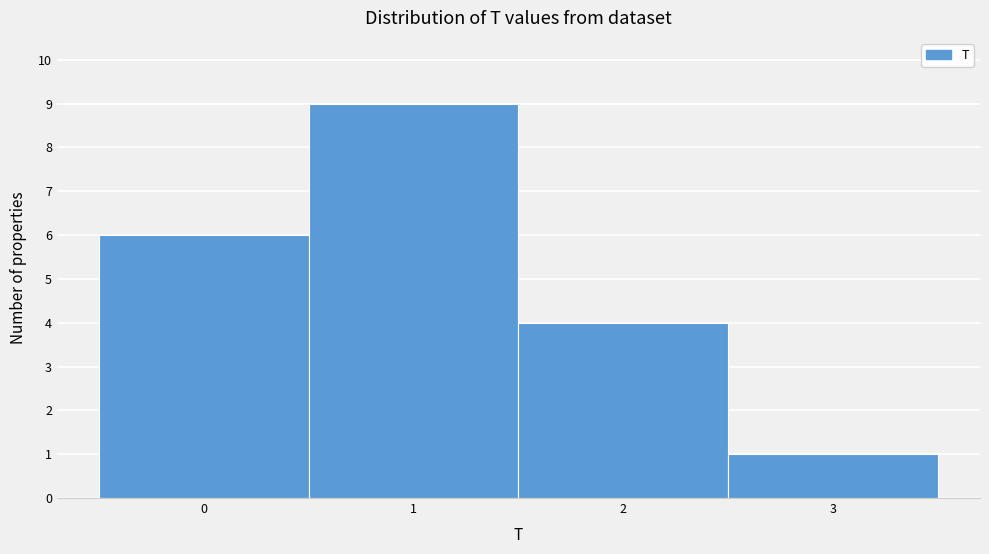

Reading left to right, list every bar in this chart as the range it spans on the x-axis followed by its height. The values are not printed on the chart, so give them approximately, as read against the axis.

-0.5 to 0.5: 6
0.5 to 1.5: 9
1.5 to 2.5: 4
2.5 to 3.5: 1